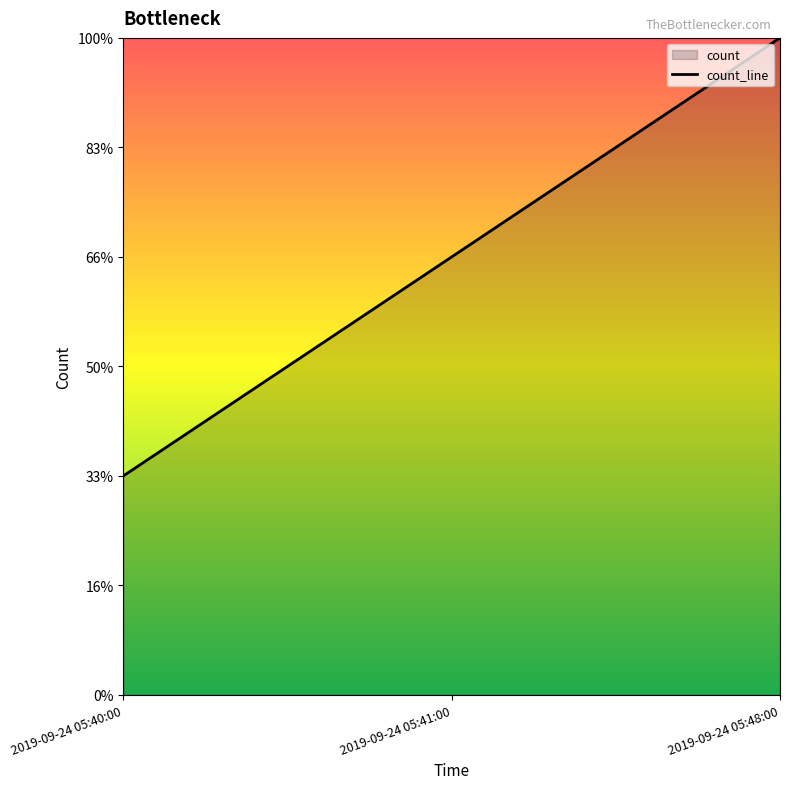

How many data points are less than 2?

1